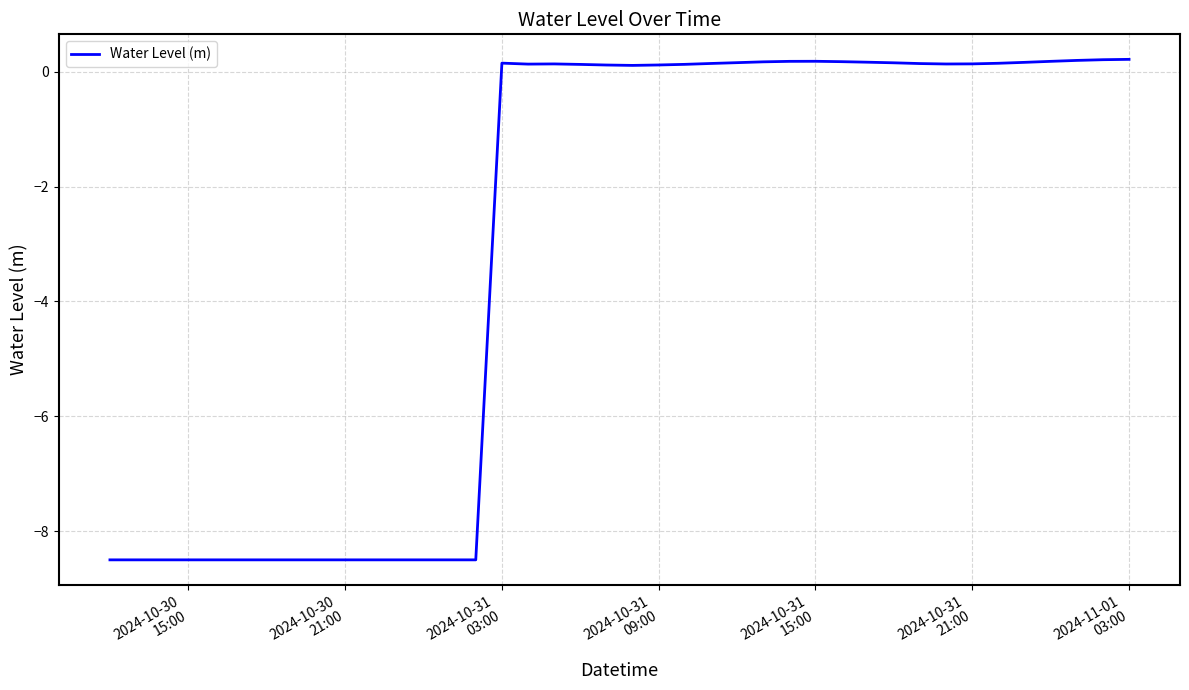

Is this an area chart (filled region under the line)?

No